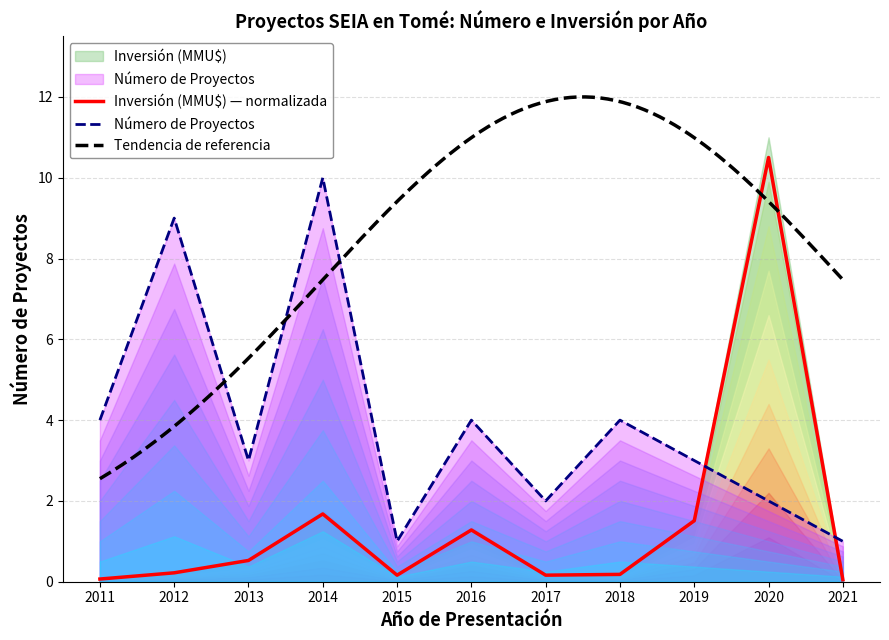

What is the highest value of the Número de Proyectos series?

10.0